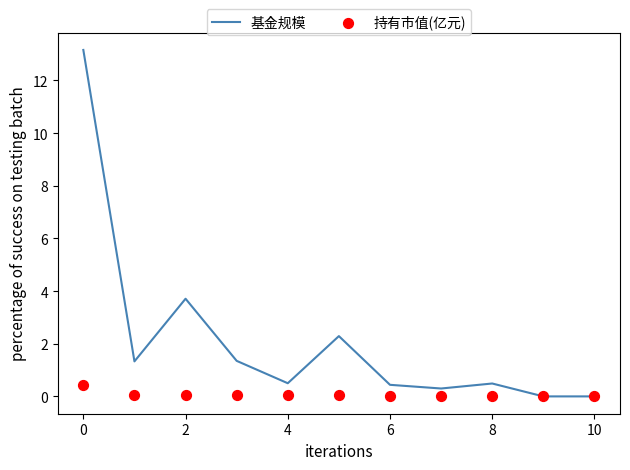

Which series has the widest spread of Y values?

基金规模